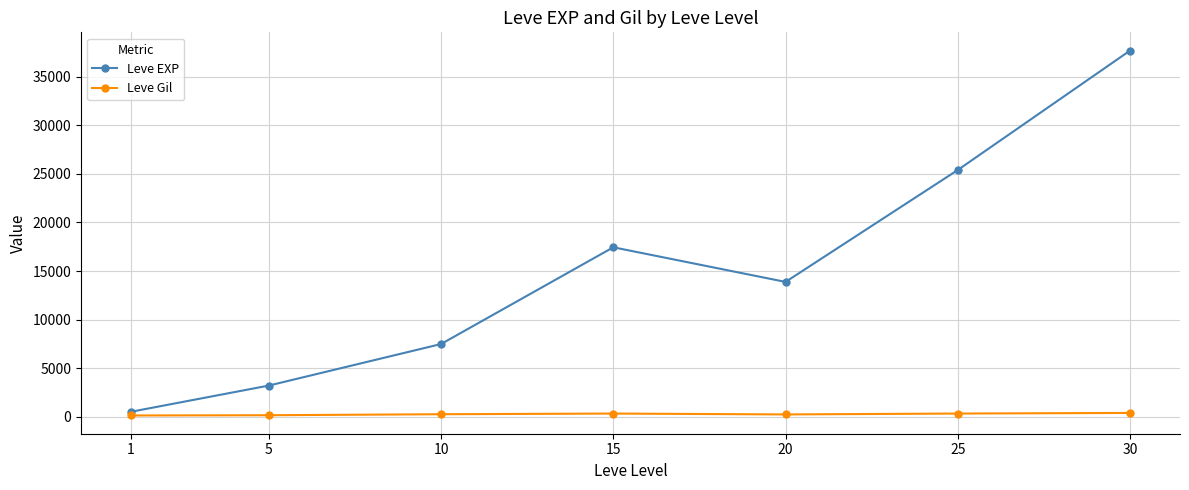

What is the difference between the highest and lowest values at 10?

7232.5